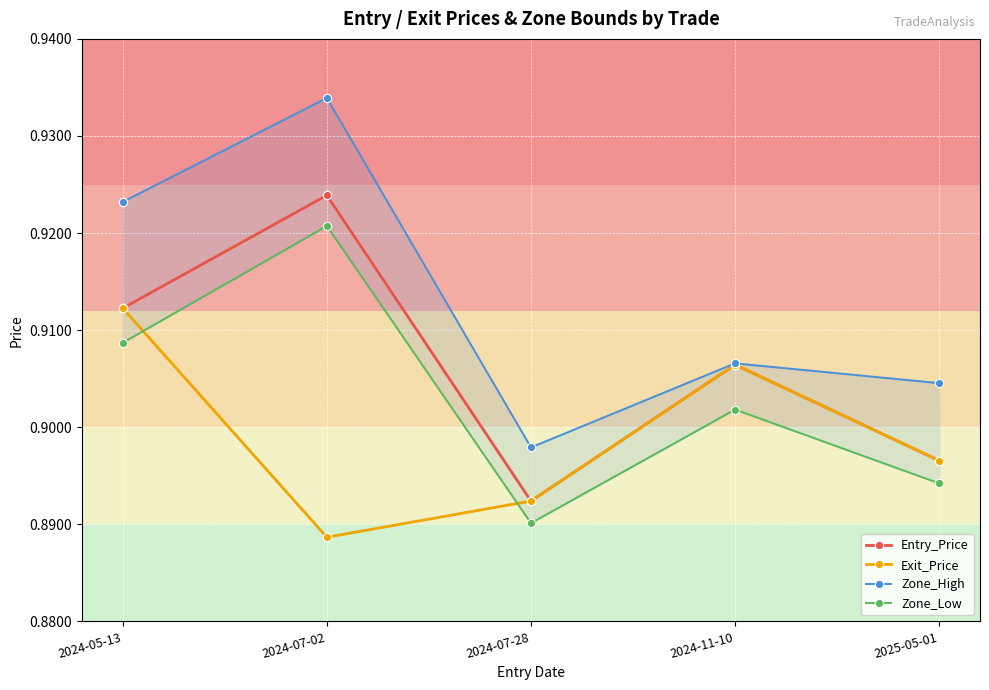

At how many categories does at least one series exceed 0?

5